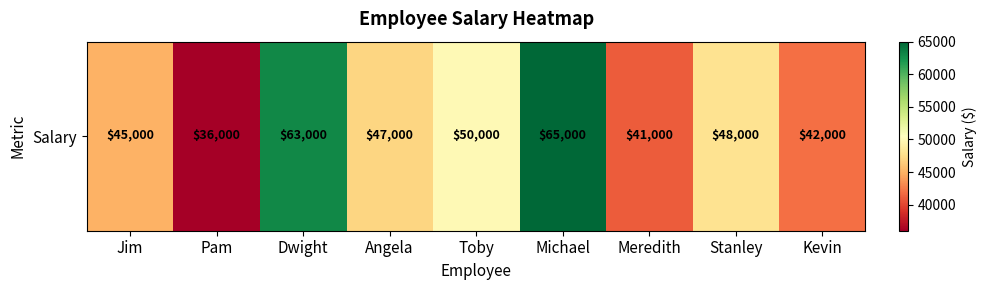

At which label does the data first exceed 47000?

Dwight